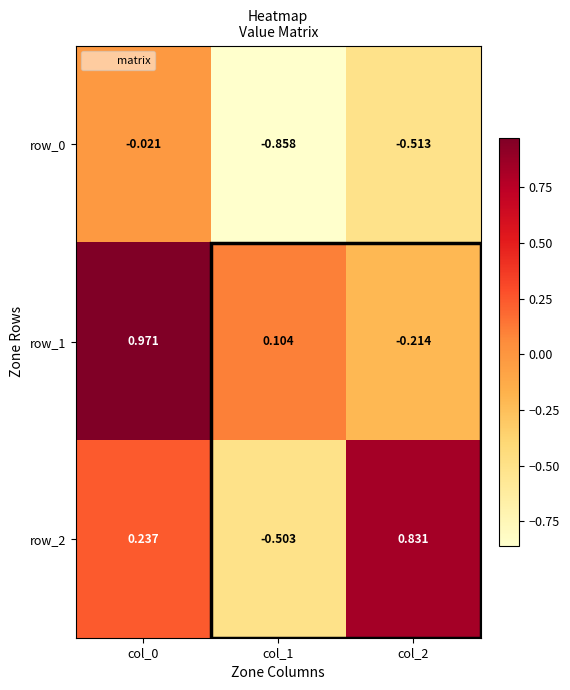

Is the value of row_2 at col_1 greater than the value of row_1 at col_2?

No